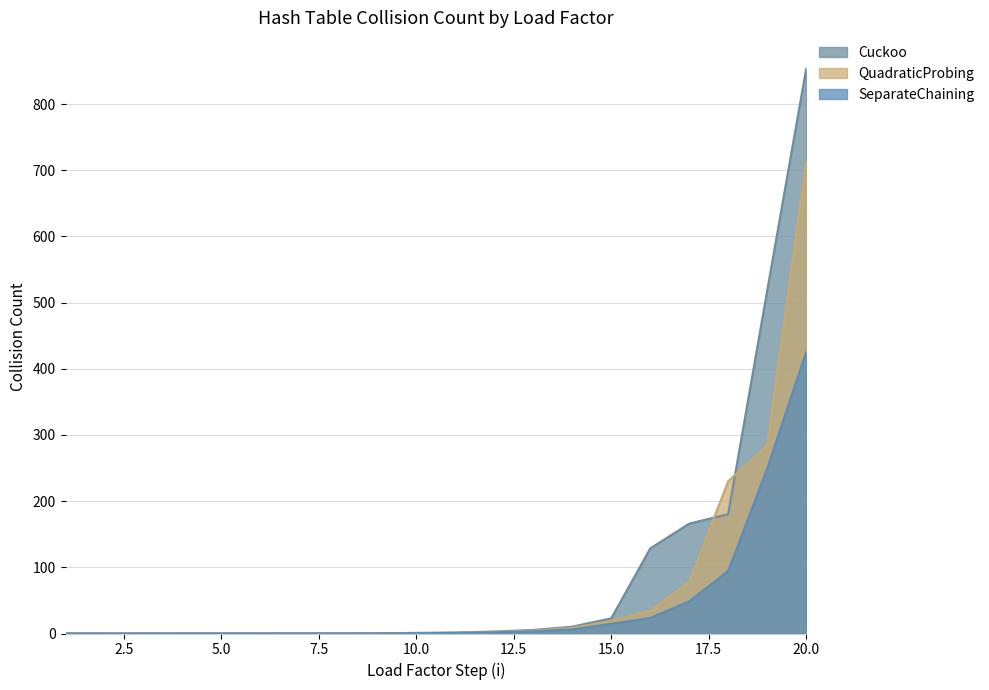

Reading left to right, list all the values displayed in this chart.

Cuckoo: 1=0.0	2=0.0	3=0.0	4=0.0	5=0.0	6=0.1	7=0.2	8=0.1	9=0.4	10=0.9	11=1.4	12=3.1	13=5.4	14=10.3	15=22.9	16=128.6	17=166.1	18=180.3	19=517.9	20=853.1
QuadraticProbing: 1=0.0	2=0.0	3=0.1	4=0.0	5=0.0	6=0.1	7=0.0	8=0.2	9=0.3	10=0.7	11=1.2	12=2.2	13=4.4	14=8.7	15=18.9	16=34.3	17=78.2	18=230.0	19=284.4	20=712.7
SeparateChaining: 1=0.0	2=0.0	3=0.0	4=0.0	5=0.0	6=0.0	7=0.1	8=0.1	9=0.1	10=0.4	11=0.9	12=1.7	13=3.2	14=6.3	15=14.7	16=23.4	17=48.6	18=94.3	19=249.1	20=424.8